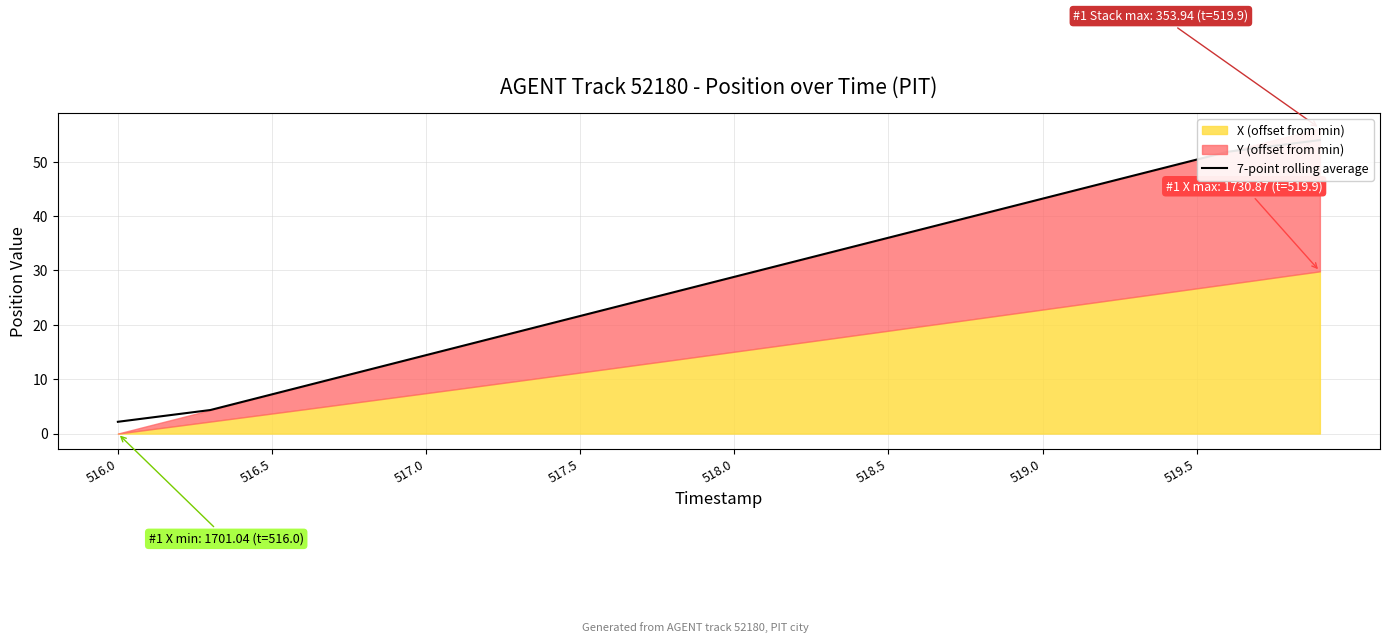

What is the smallest value displayed?

2.2